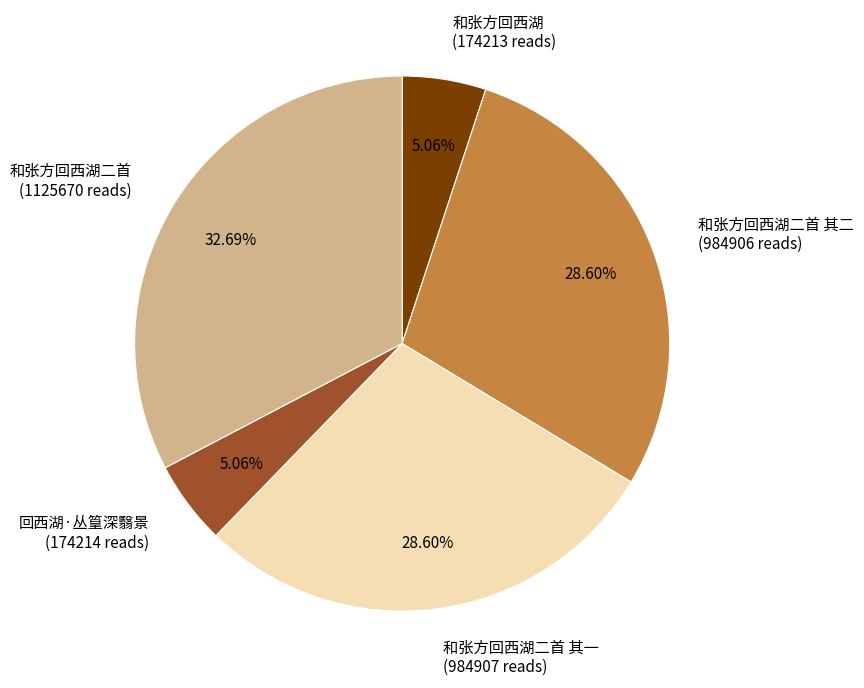

Between 和张方回西湖 (174213 reads) and 和张方回西湖二首 其二 (984906 reads), which is larger?

和张方回西湖二首 其二 (984906 reads)